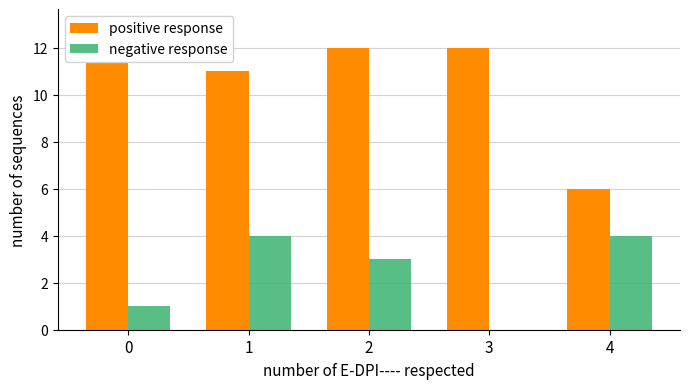

What is the spread (max minus min) of values at 2?

9